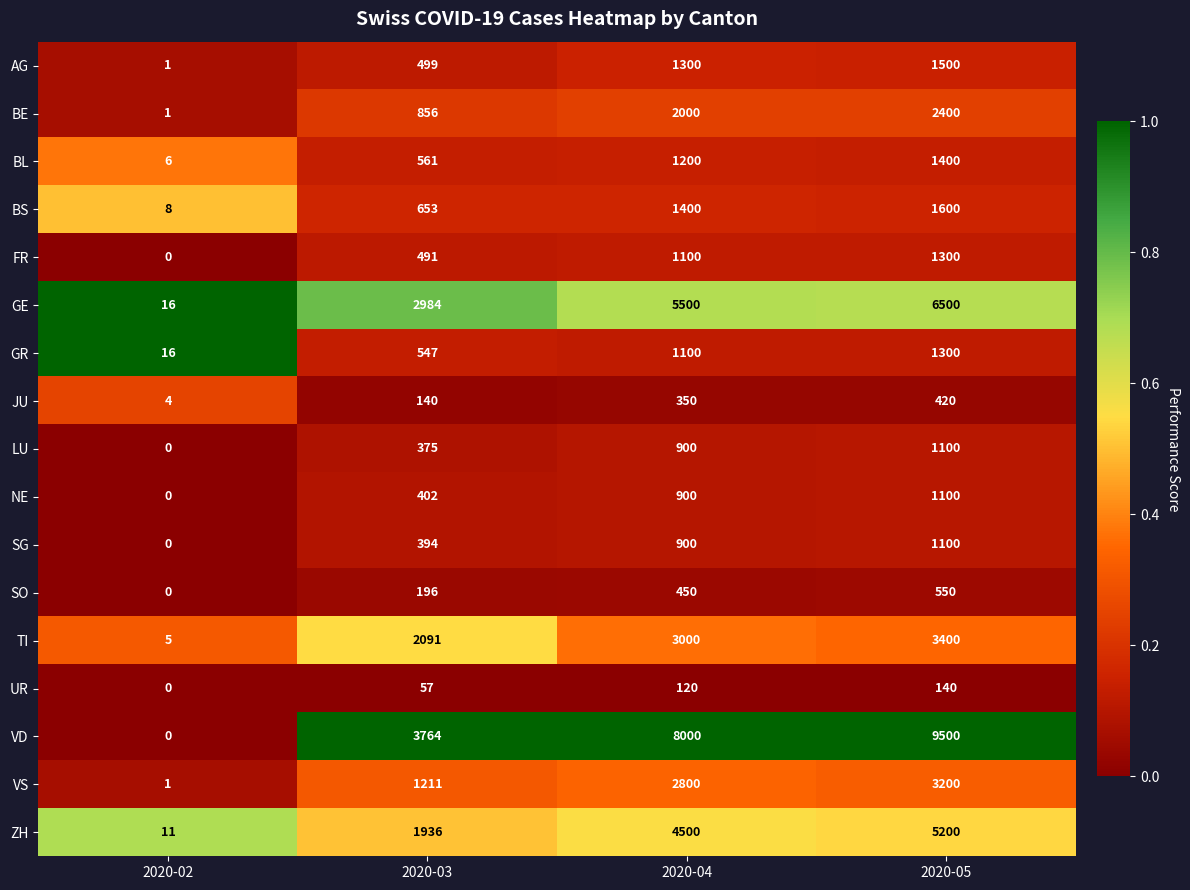

Between 2020-03 and 2020-04, which series saw the biggest shift?

VD